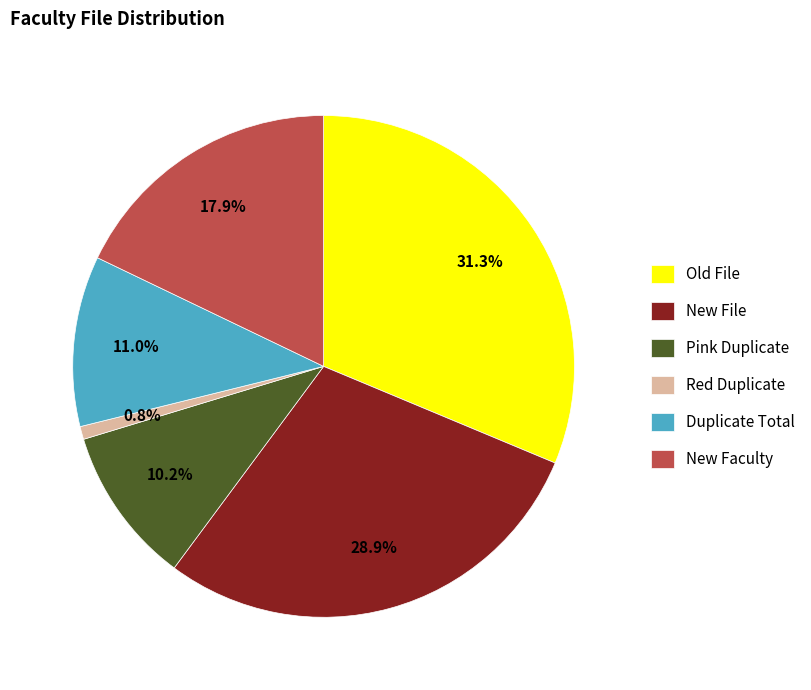

The Red Duplicate slice represents 15% of the pie. True or false?

False